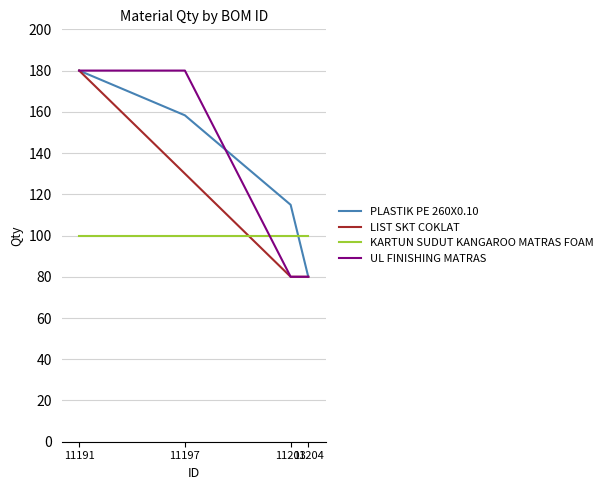

What is the smallest value displayed?

80.0